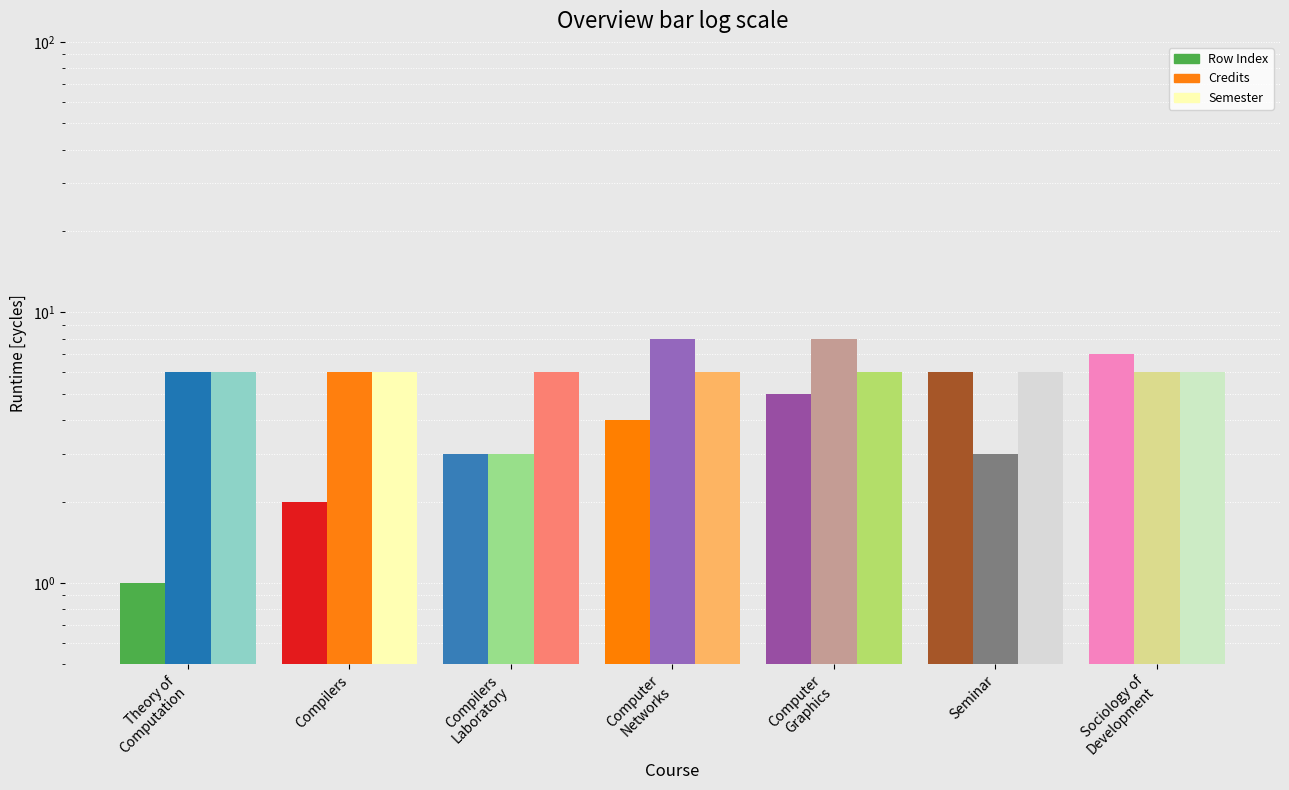

What is the sum of all Credits values?

40